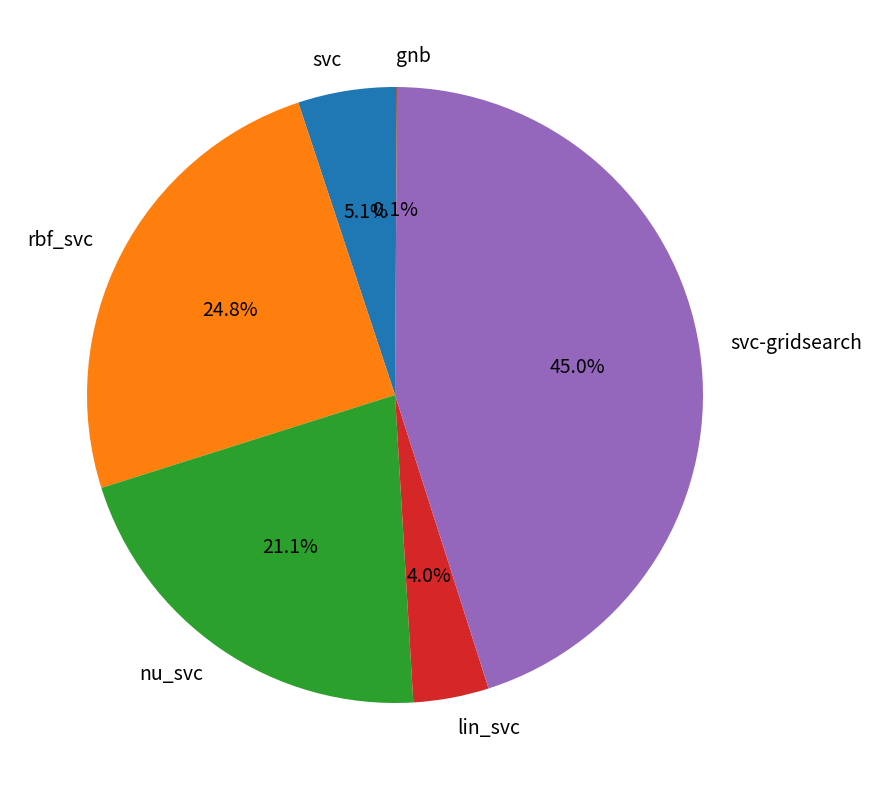

To the nearest percent, what portion does nu_svc represent?

21%